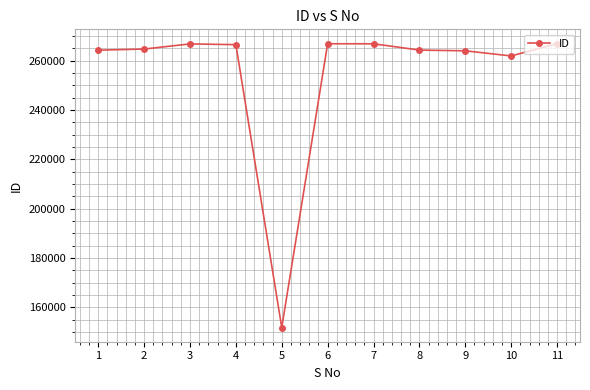

What is the difference between the second highest and second lowest values?

4941